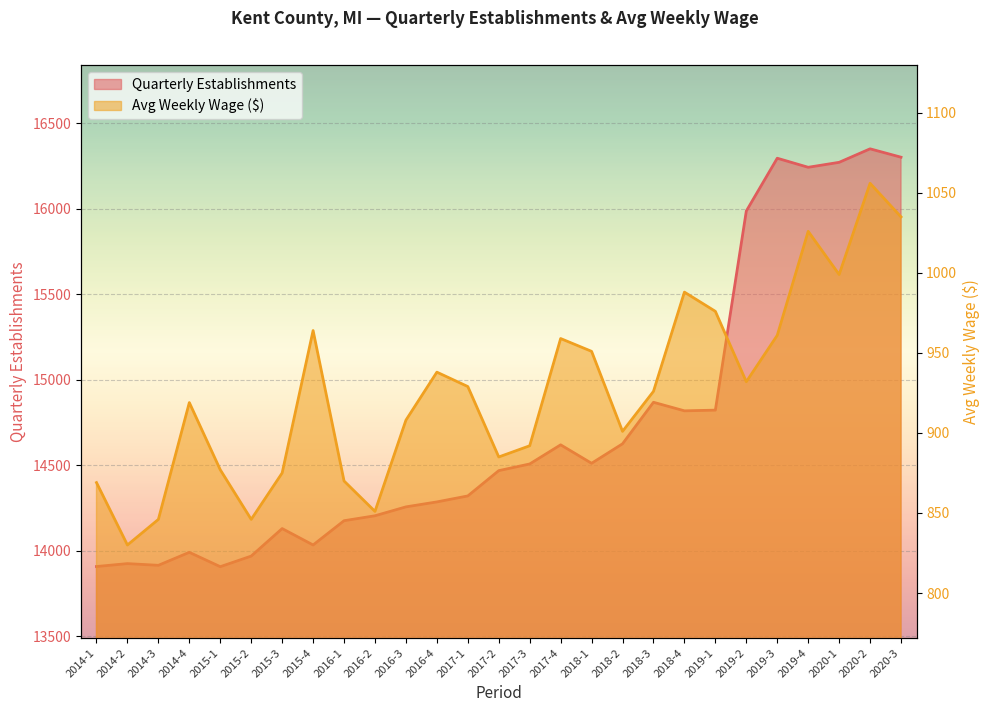

What is the difference between the highest and lowest values at 2014-4?

13071